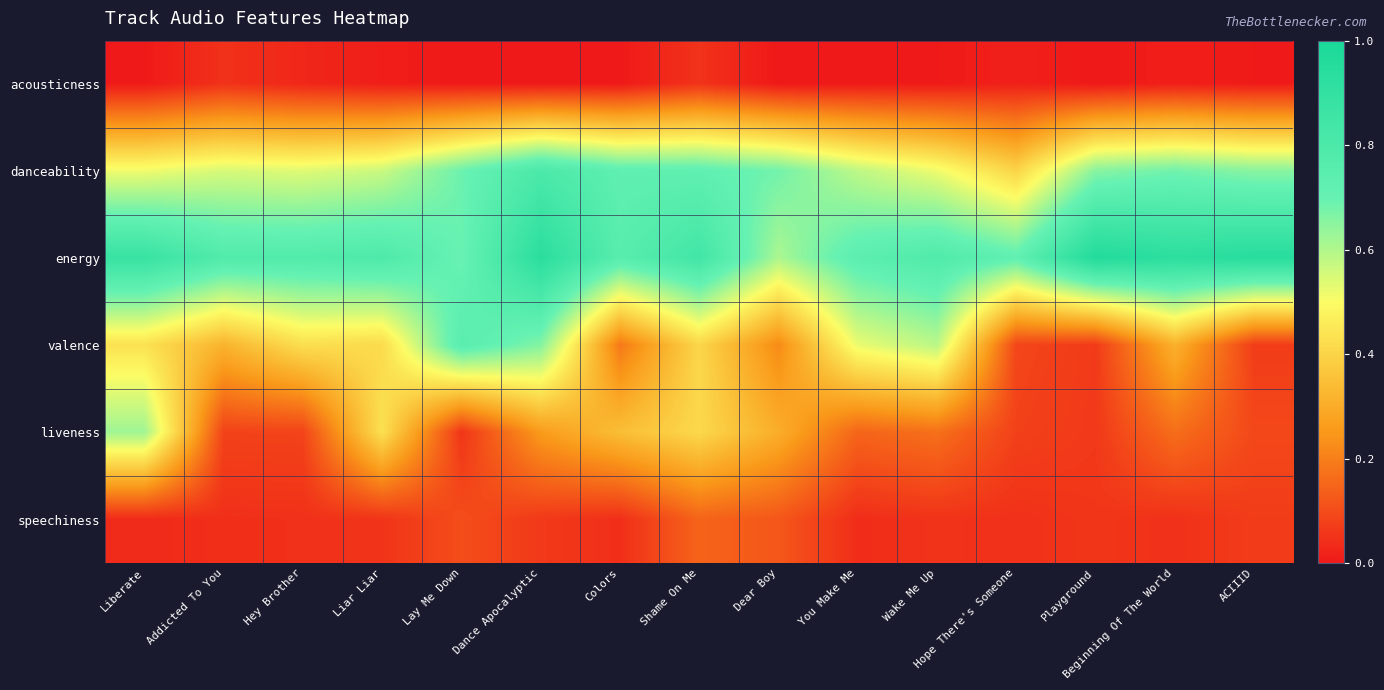

At which category is the sum across all series the highest?

Dance Apocalyptic